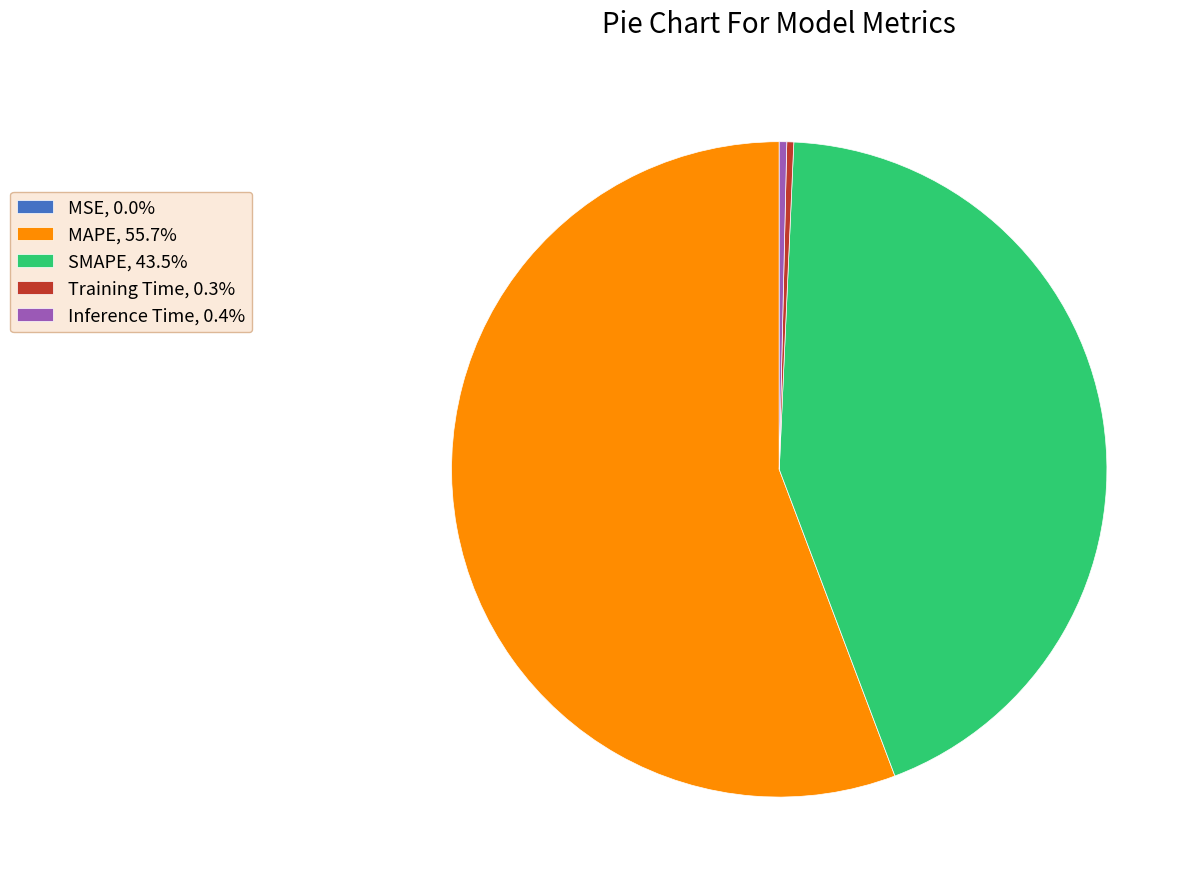

Combined, do MAPE, 55.7% and Inference Time, 0.4% account for over 50%?

Yes